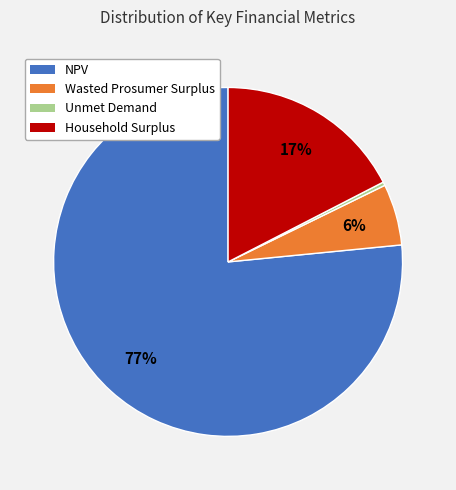

What is the smallest slice in the pie chart?

Unmet Demand